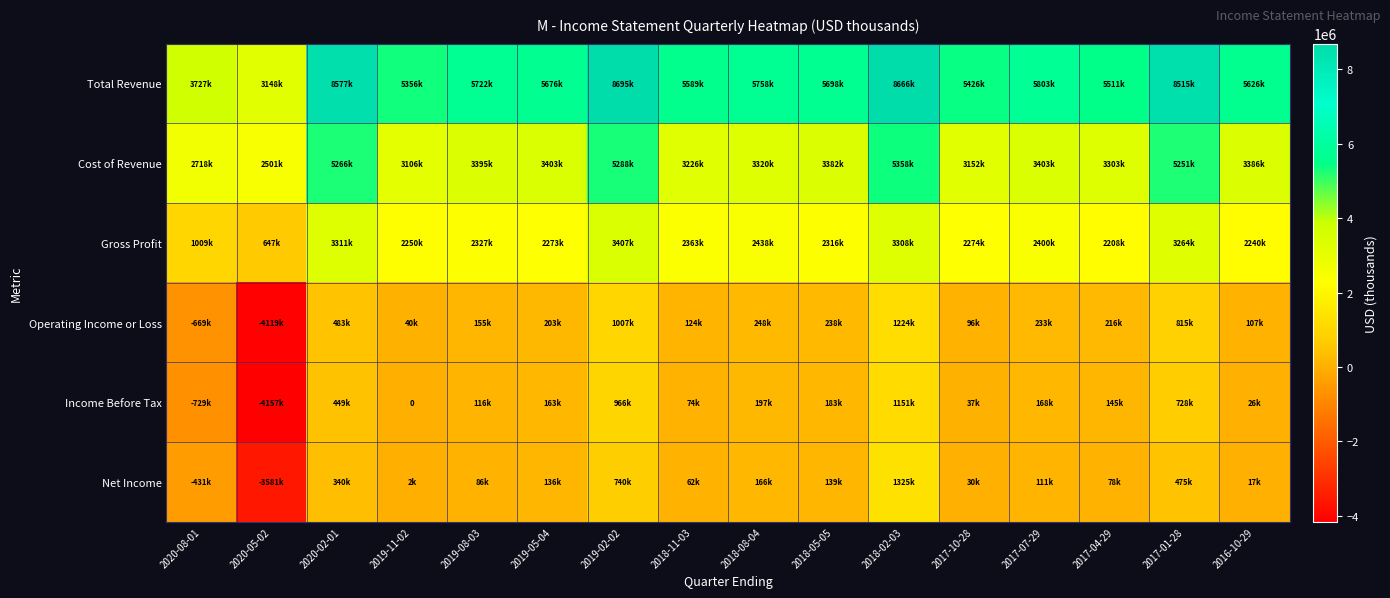

Is it true that Income Before Tax equals 307444 at 2019-02-02?

False